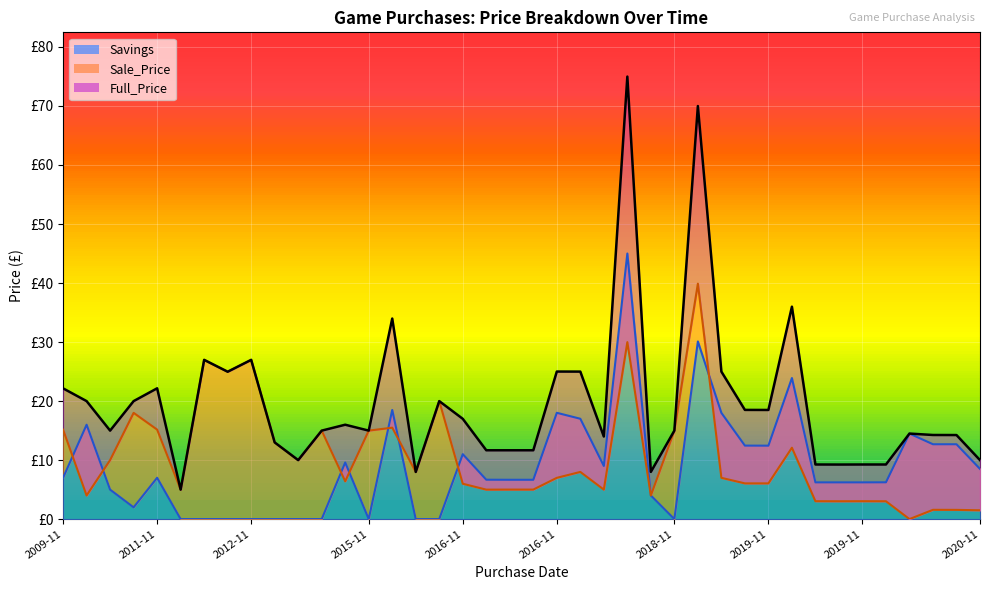

What is the label of the 3rd point from the left?

2009-11-26